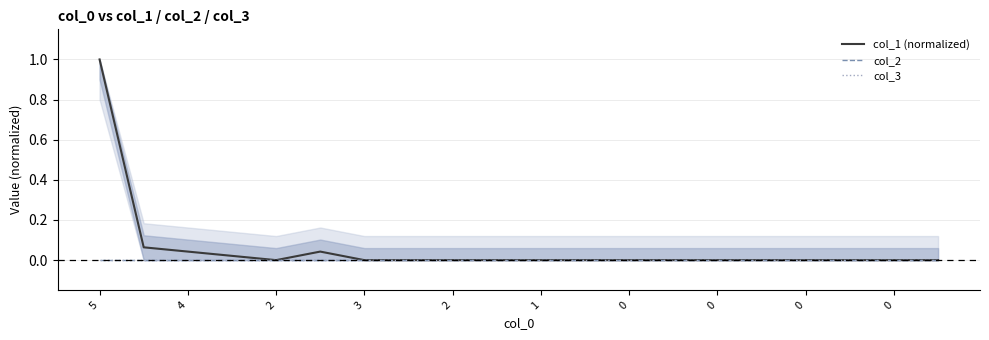

Which series has the largest total across all categories?

col_1 (normalized)